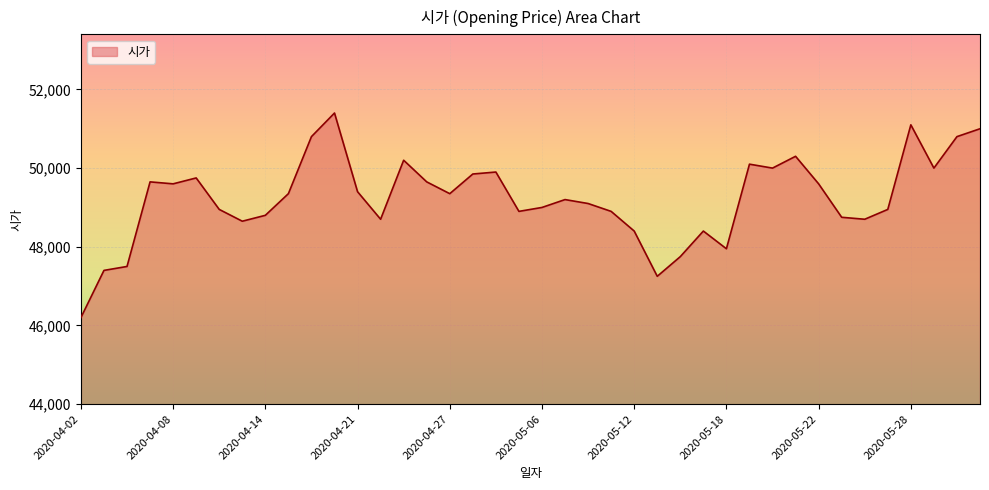

What is the difference between the maximum and minimum values?

5200